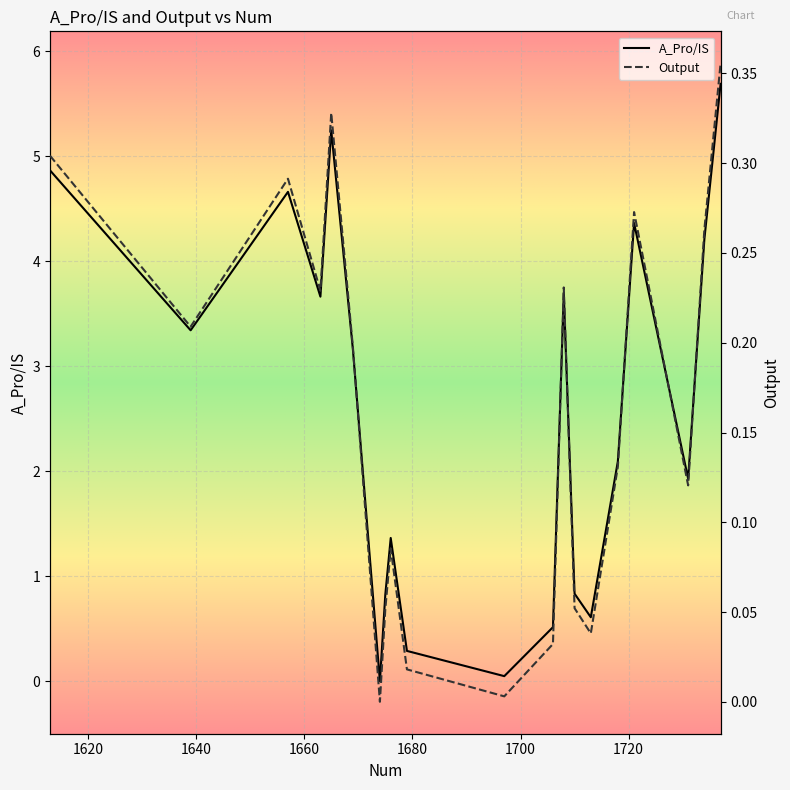

What is the total value across all series at 1613?

5.2